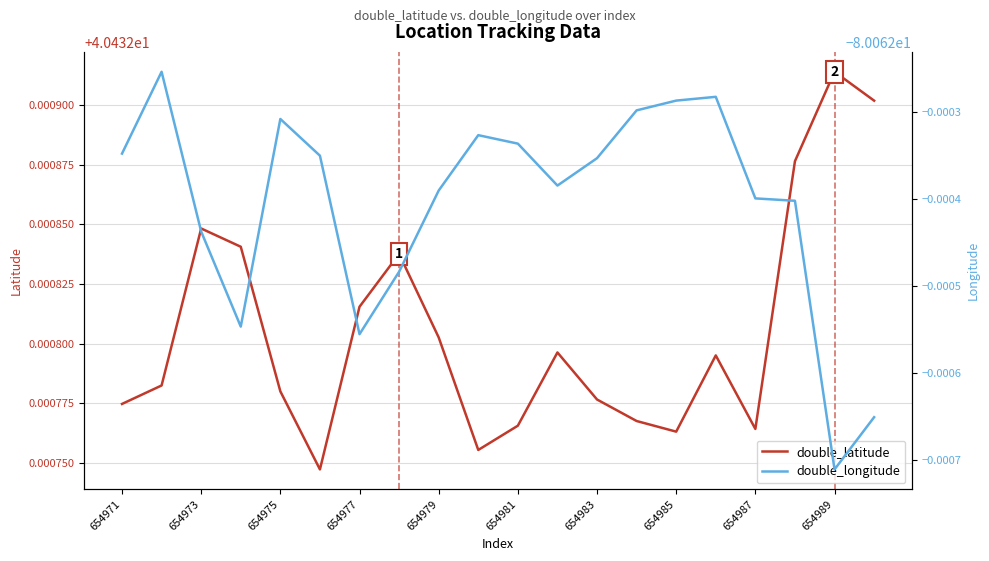

Which series has the largest range (max minus min)?

double_longitude